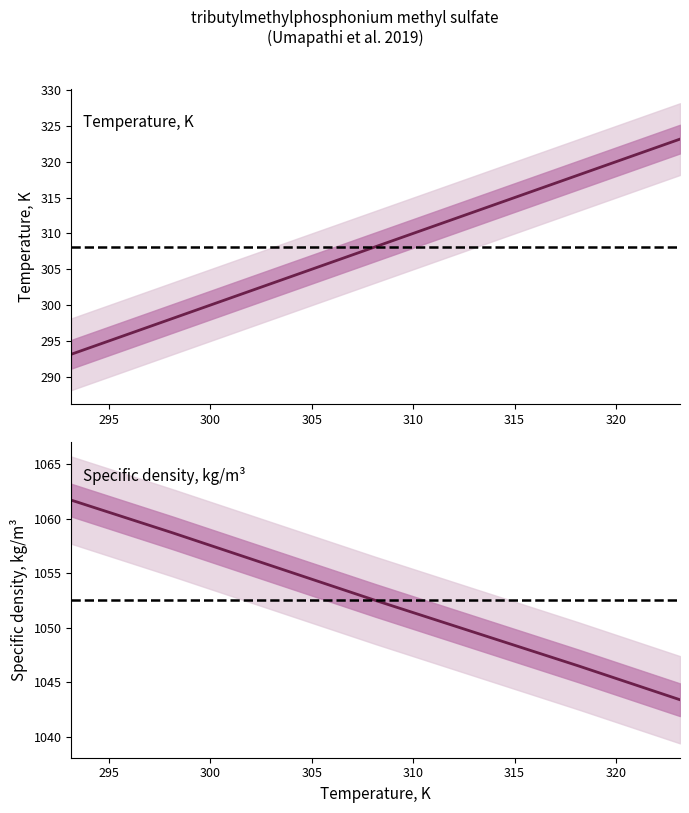

Which label corresponds to the smallest value in the chart?

293.15